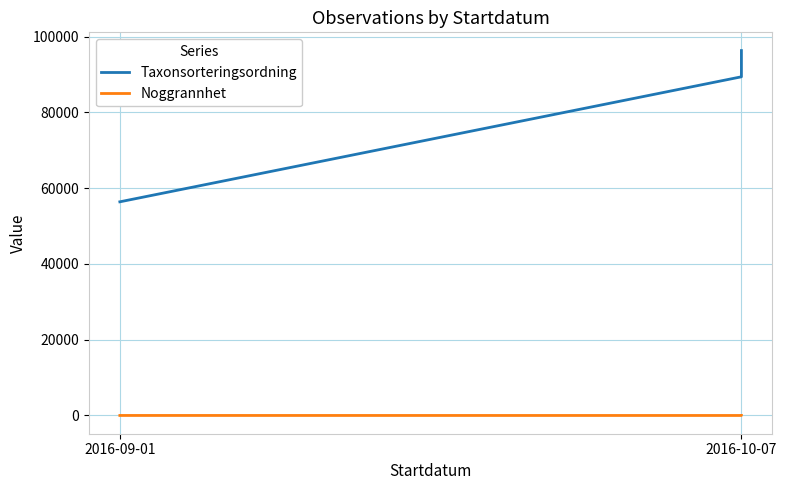

The Taxonsorteringsordning series shows 17163 at 2016-09-01. True or false?

False